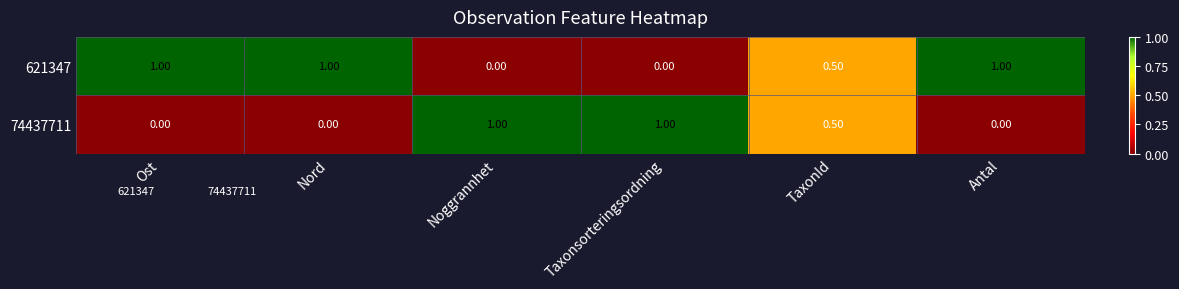

What is the difference between the highest and lowest values at Taxonsorteringsordning?

1.0